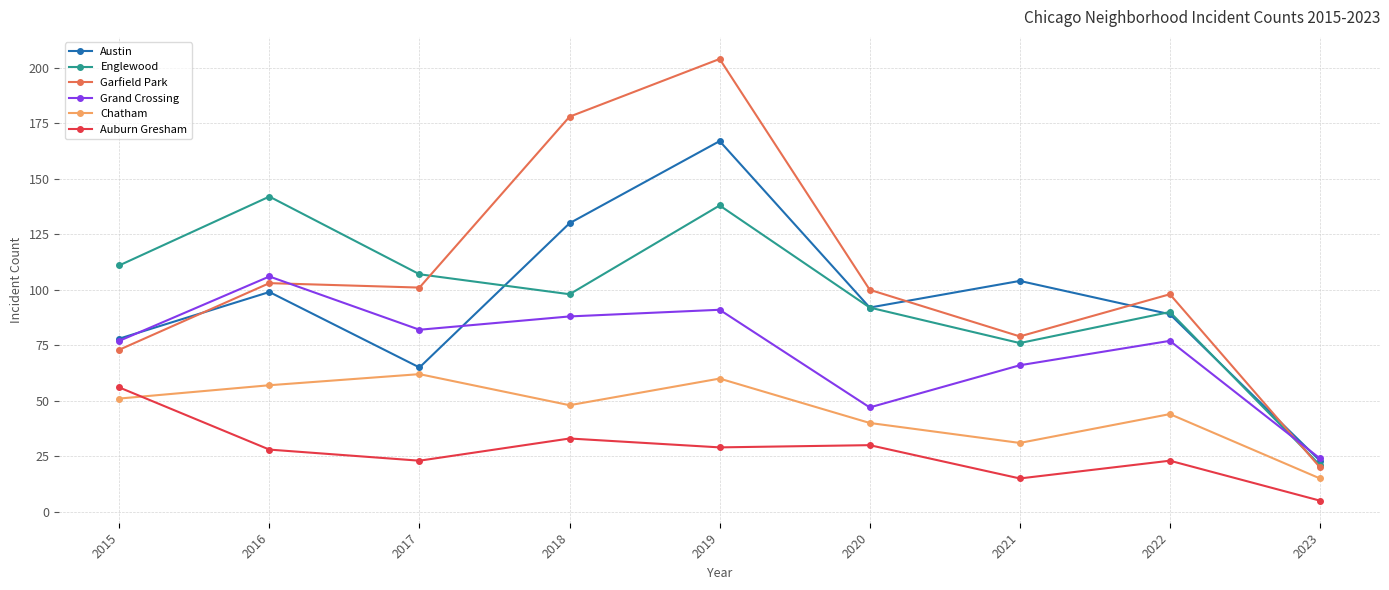

What is the difference between the second highest and minimum values in the Austin series?

107